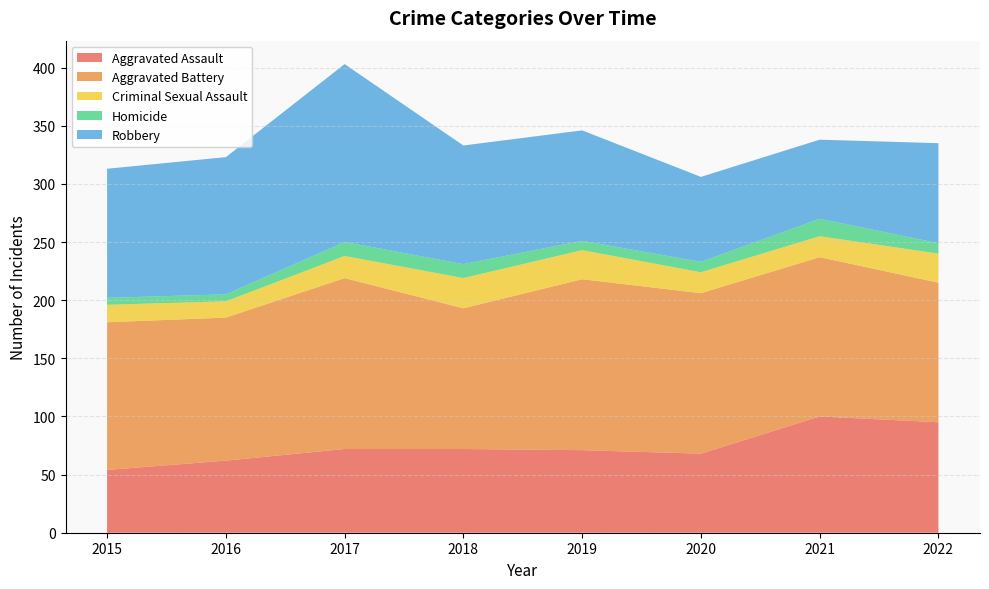

Reading right to left, transcribe all the data shown in this chart.

Aggravated Assault: 95	100	68	71	72	72	62	54
Aggravated Battery: 120	137	138	147	121	147	123	127
Criminal Sexual Assault: 25	18	18	25	26	19	14	15
Homicide: 9	15	9	8	12	12	6	6
Robbery: 86	68	73	95	102	153	118	111